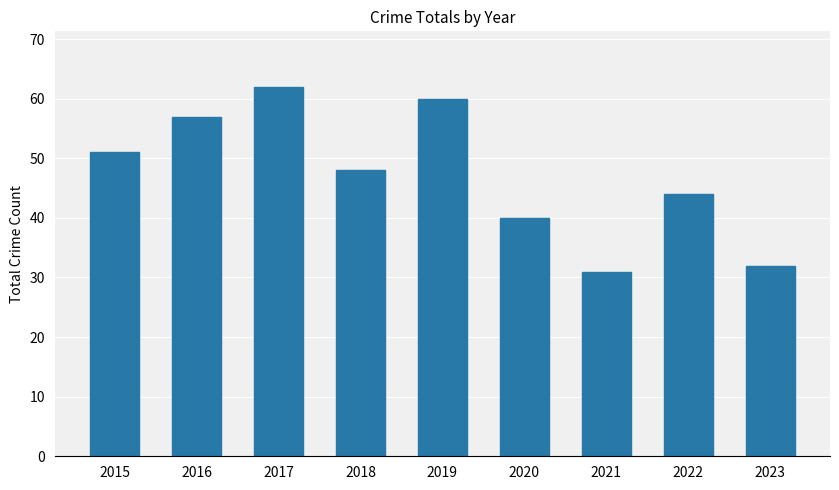

Read the value at 2019.

60